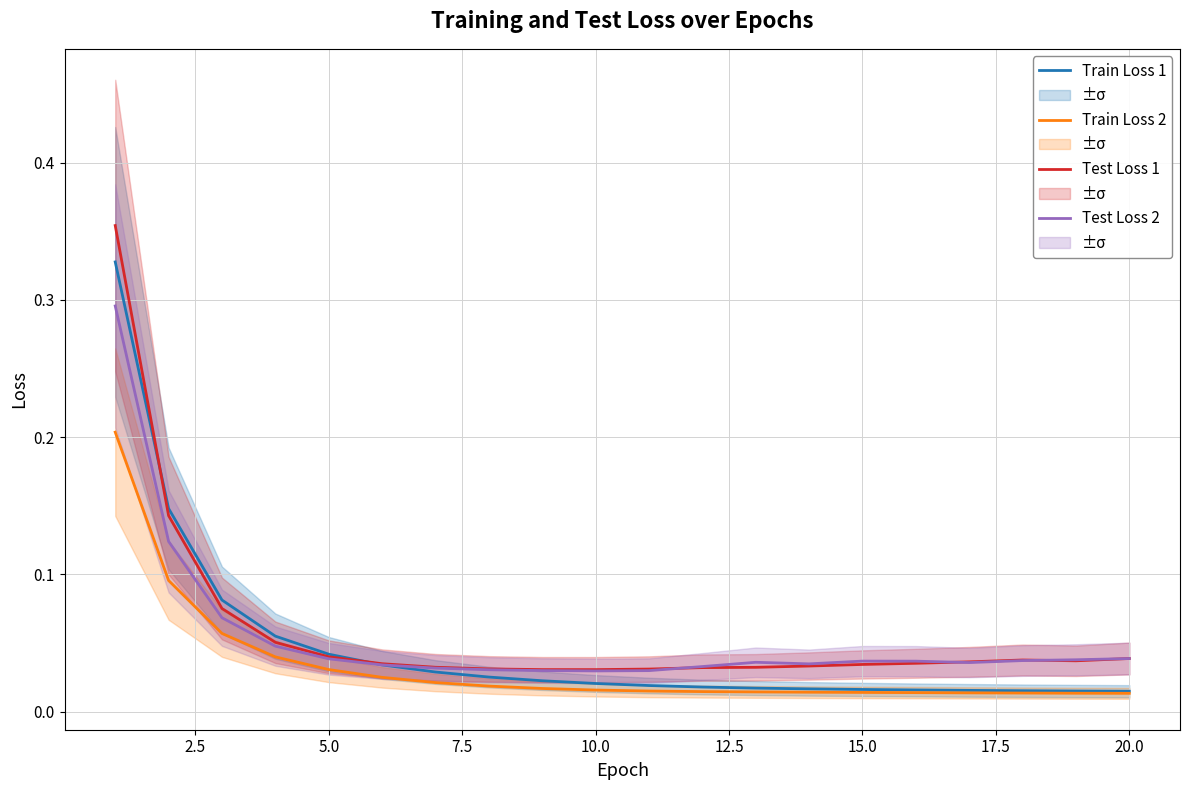

How many Test Loss 2 values are between 0 and 1?

20